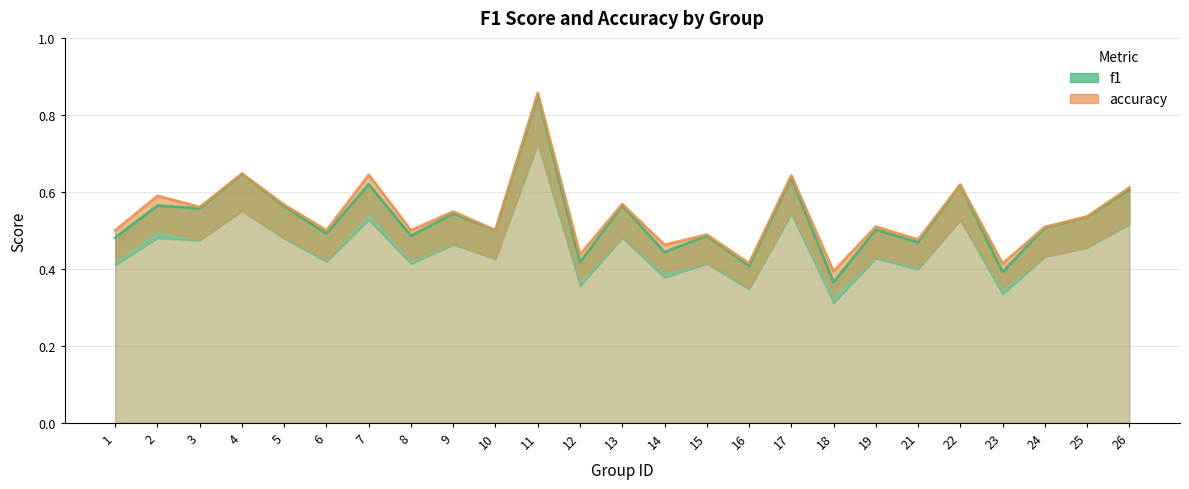

Reading left to right, extract all data points from this chart.

f1: 1=0.5	2=0.6	3=0.6	4=0.6	5=0.6	6=0.5	7=0.6	8=0.5	9=0.5	10=0.5	11=0.9	12=0.4	13=0.6	14=0.4	15=0.5	16=0.4	17=0.6	18=0.4	19=0.5	21=0.5	22=0.6	23=0.4	24=0.5	25=0.5	26=0.6
accuracy: 1=0.5	2=0.6	3=0.6	4=0.6	5=0.6	6=0.5	7=0.6	8=0.5	9=0.5	10=0.5	11=0.9	12=0.4	13=0.6	14=0.5	15=0.5	16=0.4	17=0.6	18=0.4	19=0.5	21=0.5	22=0.6	23=0.4	24=0.5	25=0.5	26=0.6